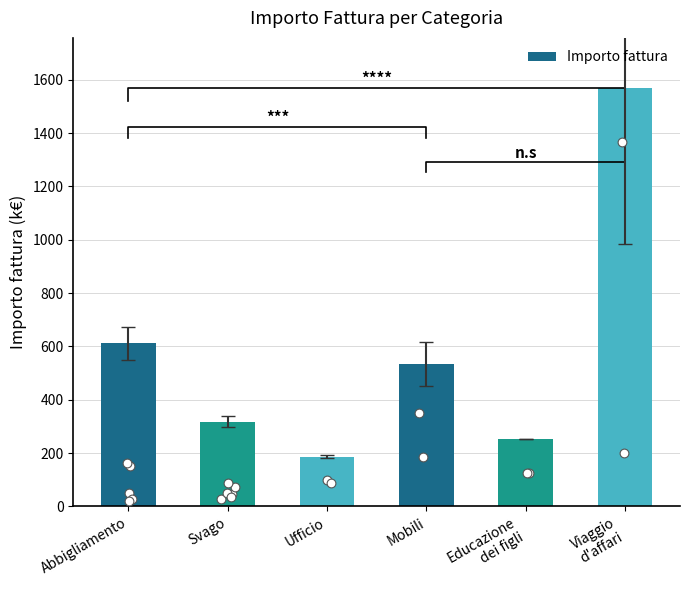

Approximately how many times larger is the value at Abbigliamento compared to Educazione
dei figli?

2.4